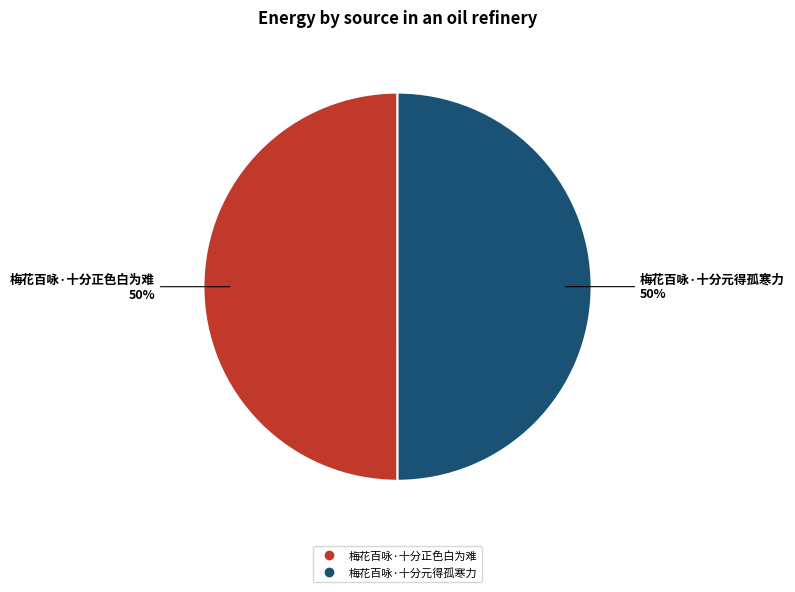

What is the ratio of the value at 梅花百咏·十分元得孤寒力 to the value at 梅花百咏·十分正色白为难?

1.0